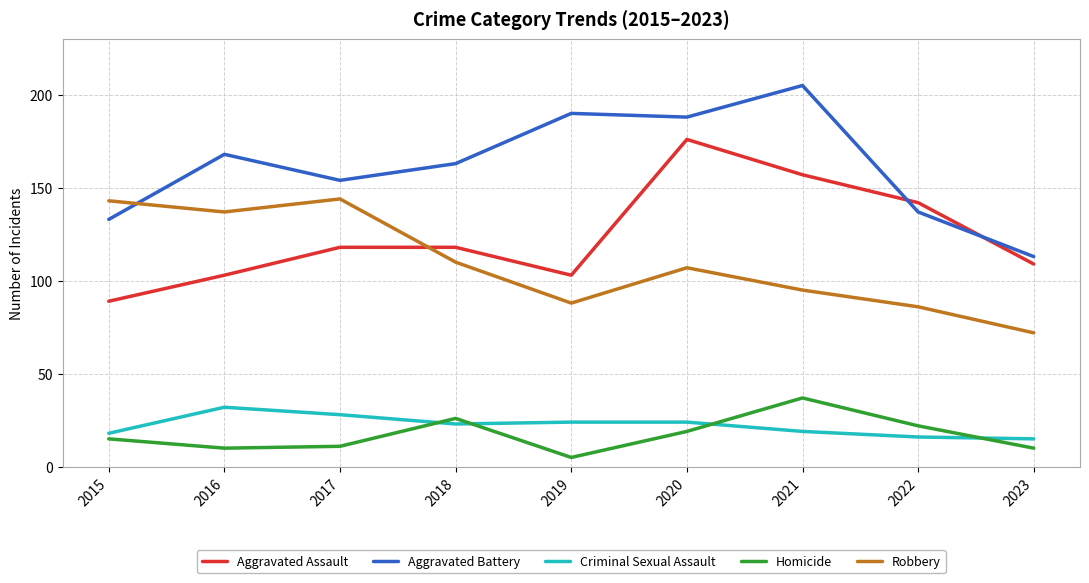

Read the Criminal Sexual Assault value at 2015.

18